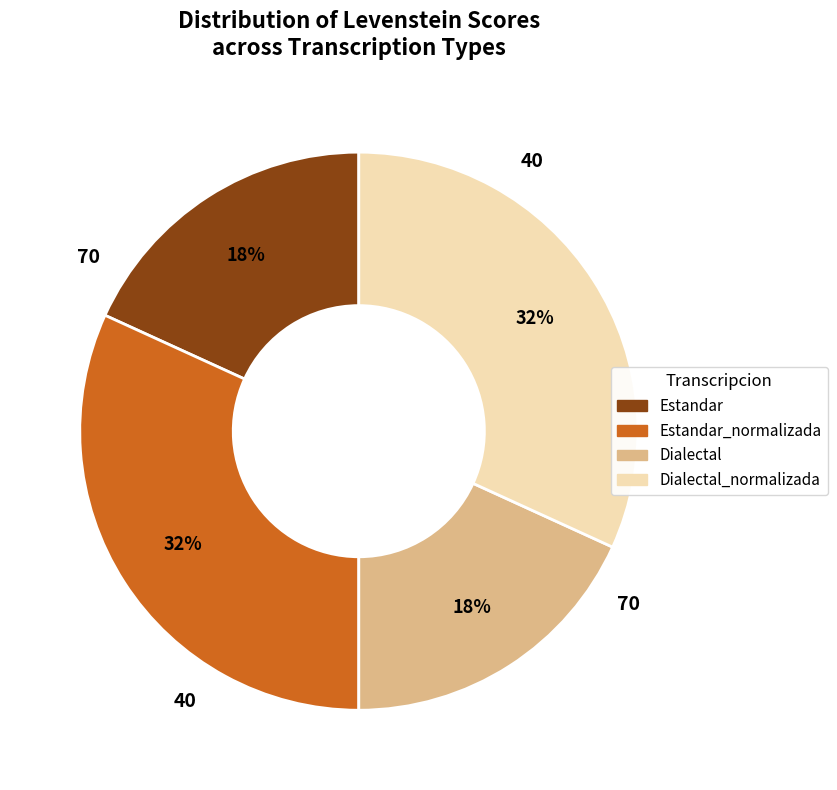

What percentage is the Estandar_normalizada slice, to the nearest percent?

32%